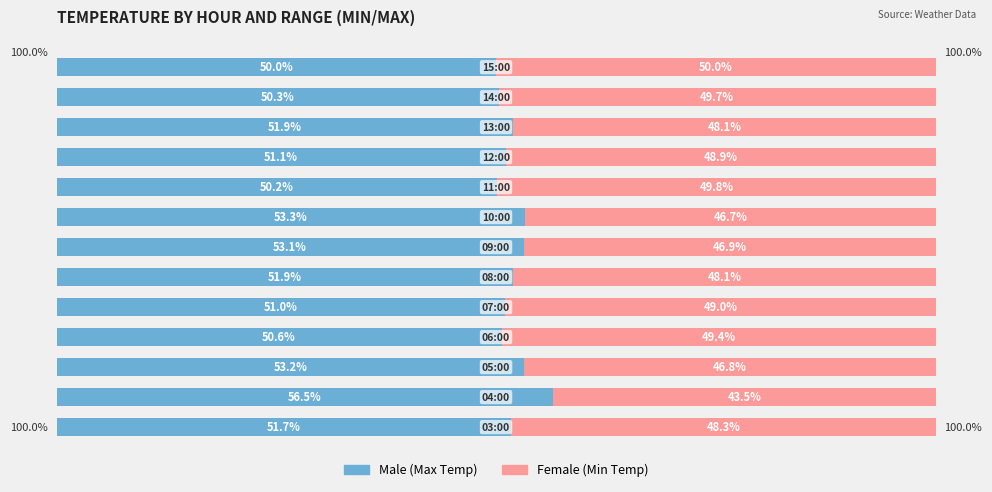

Reading left to right, extract all data points from this chart.

Male: 0=51.7	1=56.5	2=53.2	3=50.6	4=51.0	5=51.9	6=53.1	7=53.3	8=50.2	9=51.1	10=51.9	11=50.3	12=50.0
Female: 0=48.3	1=43.5	2=46.8	3=49.4	4=49.0	5=48.1	6=46.9	7=46.7	8=49.8	9=48.9	10=48.1	11=49.7	12=50.0